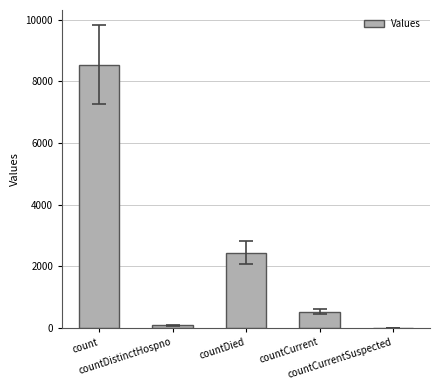

Between count and countCurrent, which is larger?

count